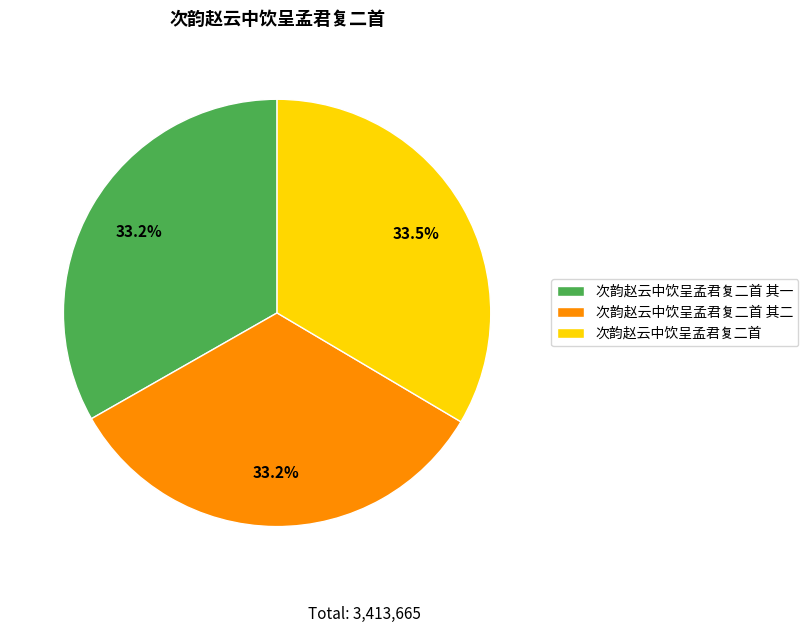

To the nearest percent, what percentage of the pie is 次韵赵云中饮呈孟君复二首 其一?

33%